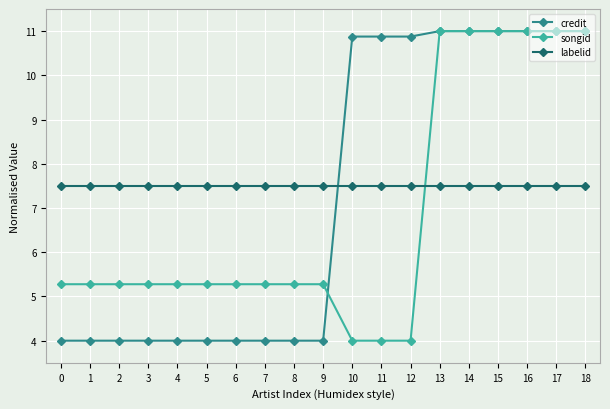

What is the total value across all series at 14?

29.5